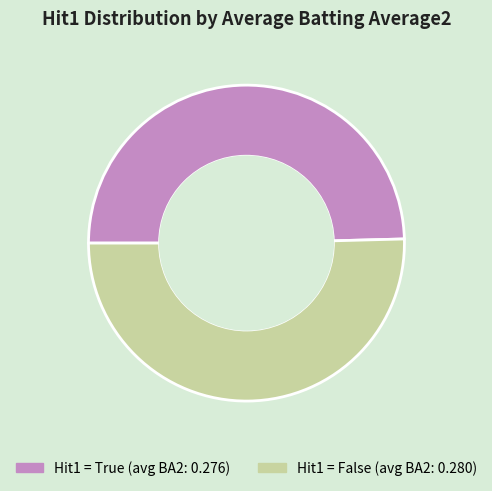

Is there a majority slice in this chart?

Yes